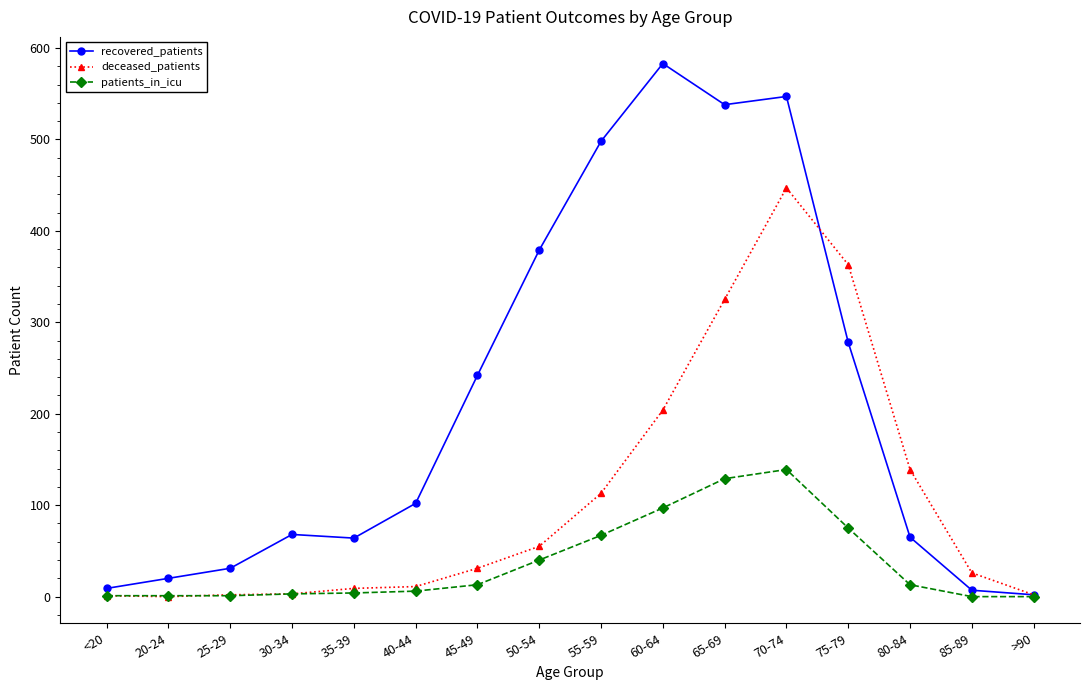

How many values in the deceased_patients series are below 31?

8